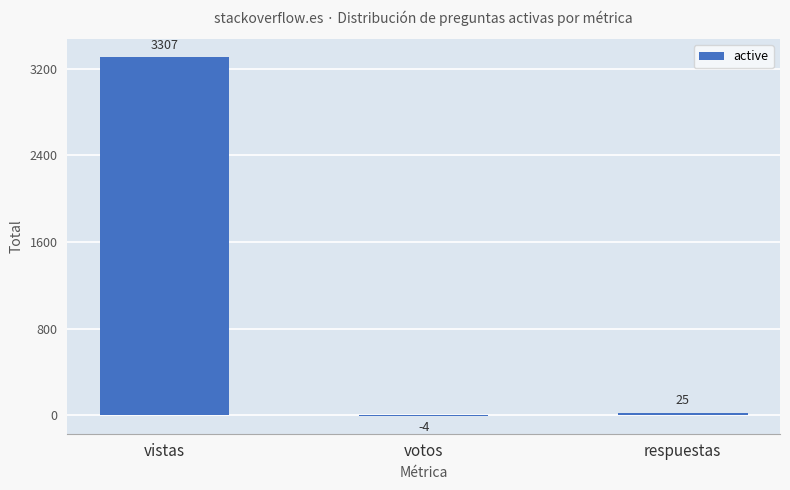

What is the approximate value at vistas, to the nearest 50?

3300